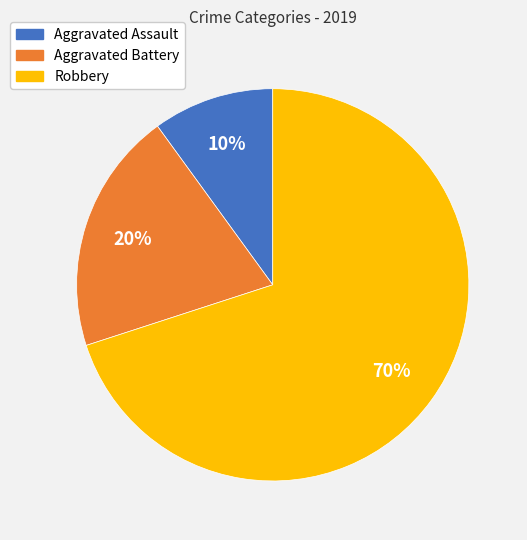

Between Aggravated Battery and Robbery, which is larger?

Robbery